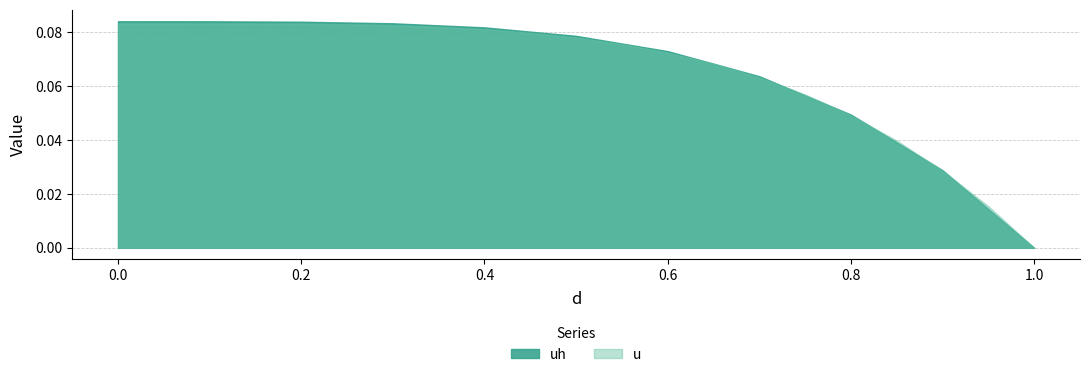

True or false: uh and u cross at least once.

True